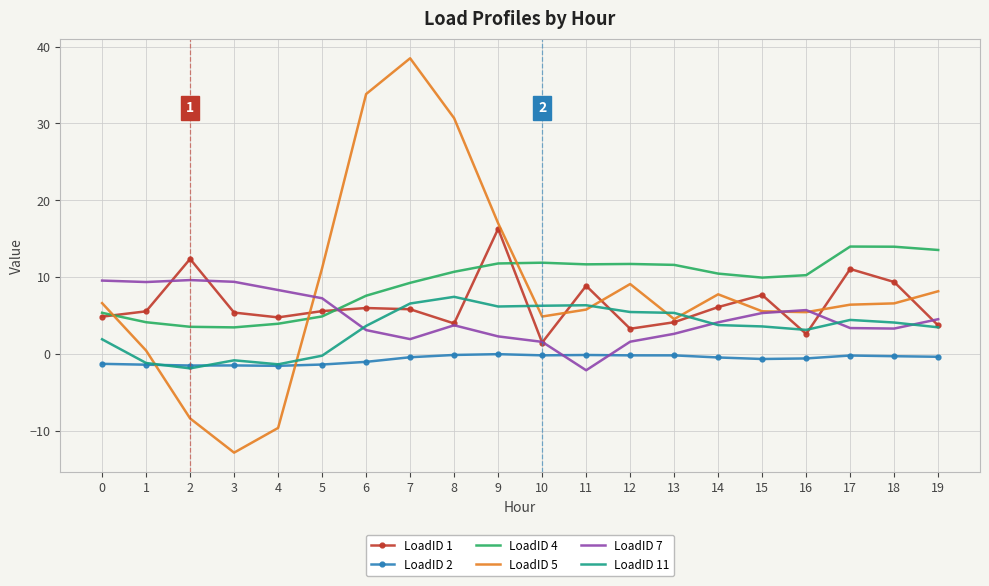

Rank the series at 11 from lowest to highest value.

LoadID 7, LoadID 2, LoadID 5, LoadID 11, LoadID 1, LoadID 4